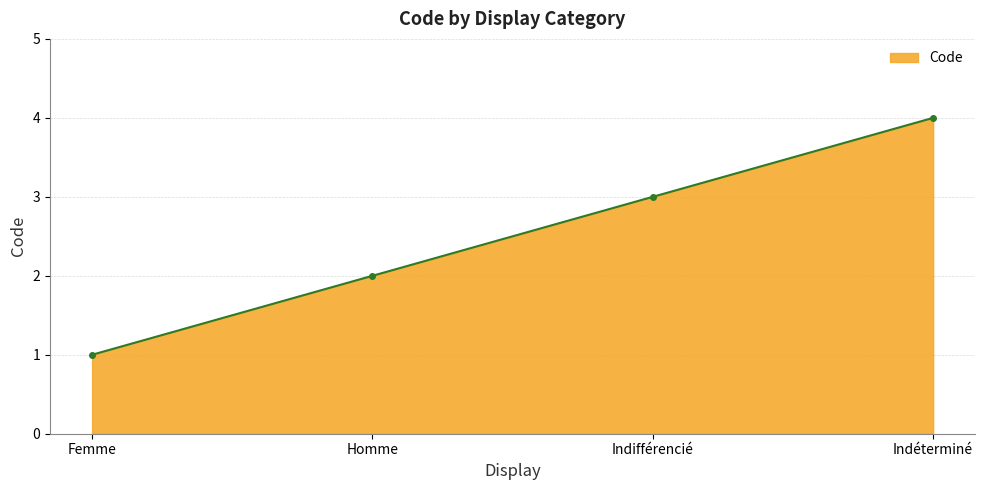

What is the difference between the second highest and second lowest values?

1